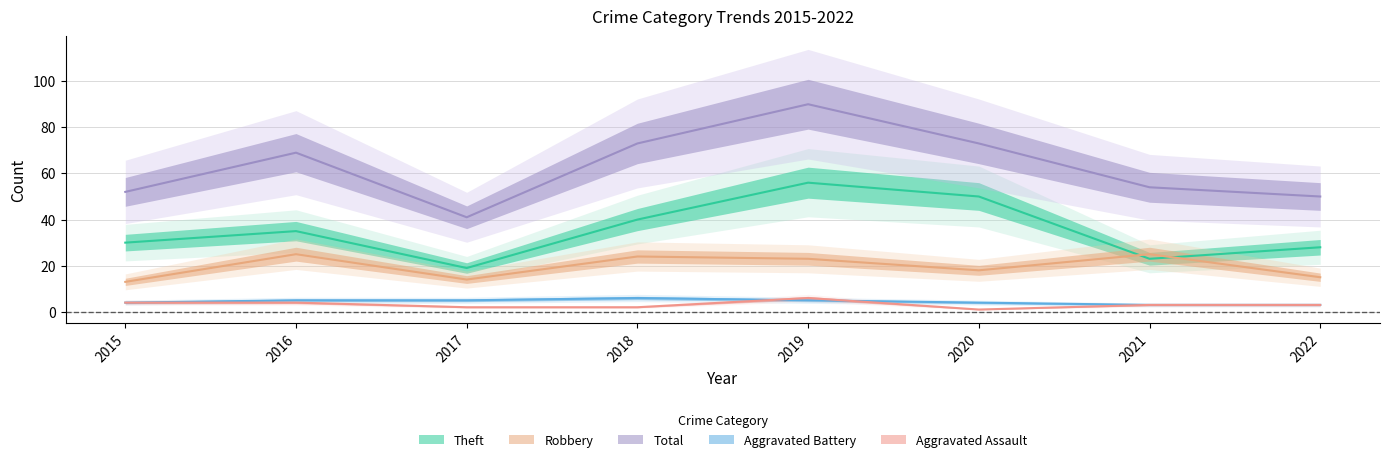

Does the chart display data point markers on the line(s)?

No